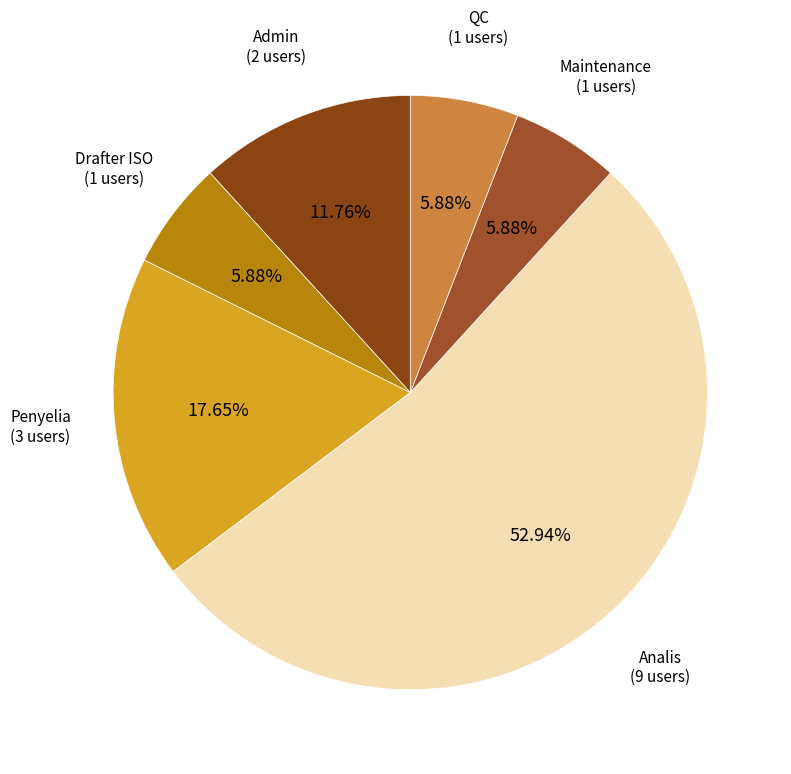

How many segments does this pie chart have?

6